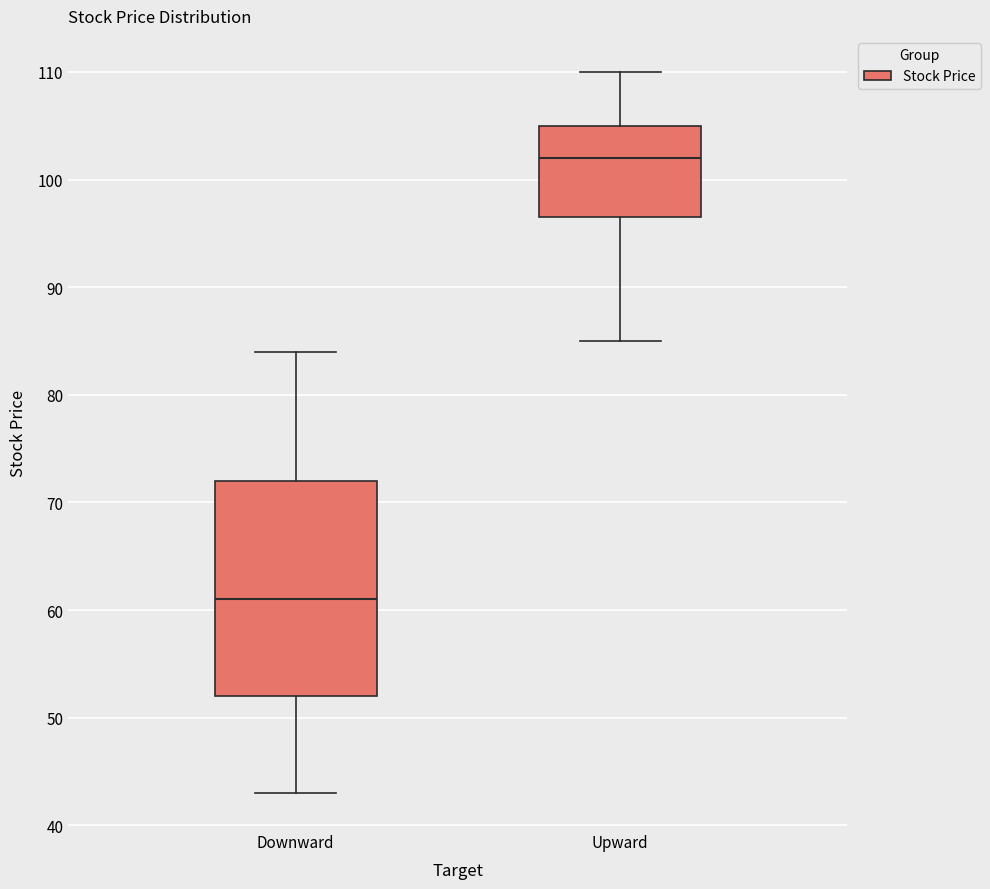

Where is the lower edge of the box for Upward on the y-axis? The values are not printed on the chart, so give them approximately, as read against the axis.

97